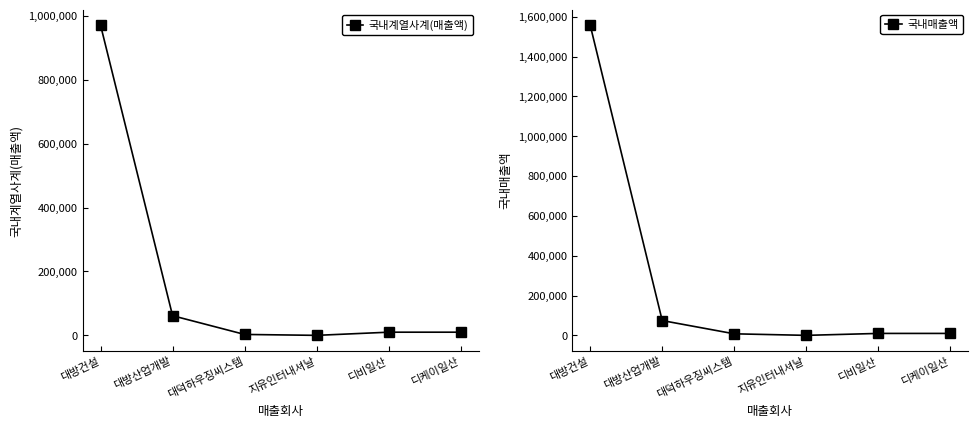

True or false: 국내매출액 and 국내계열사계(매출액) intersect in this chart.

False